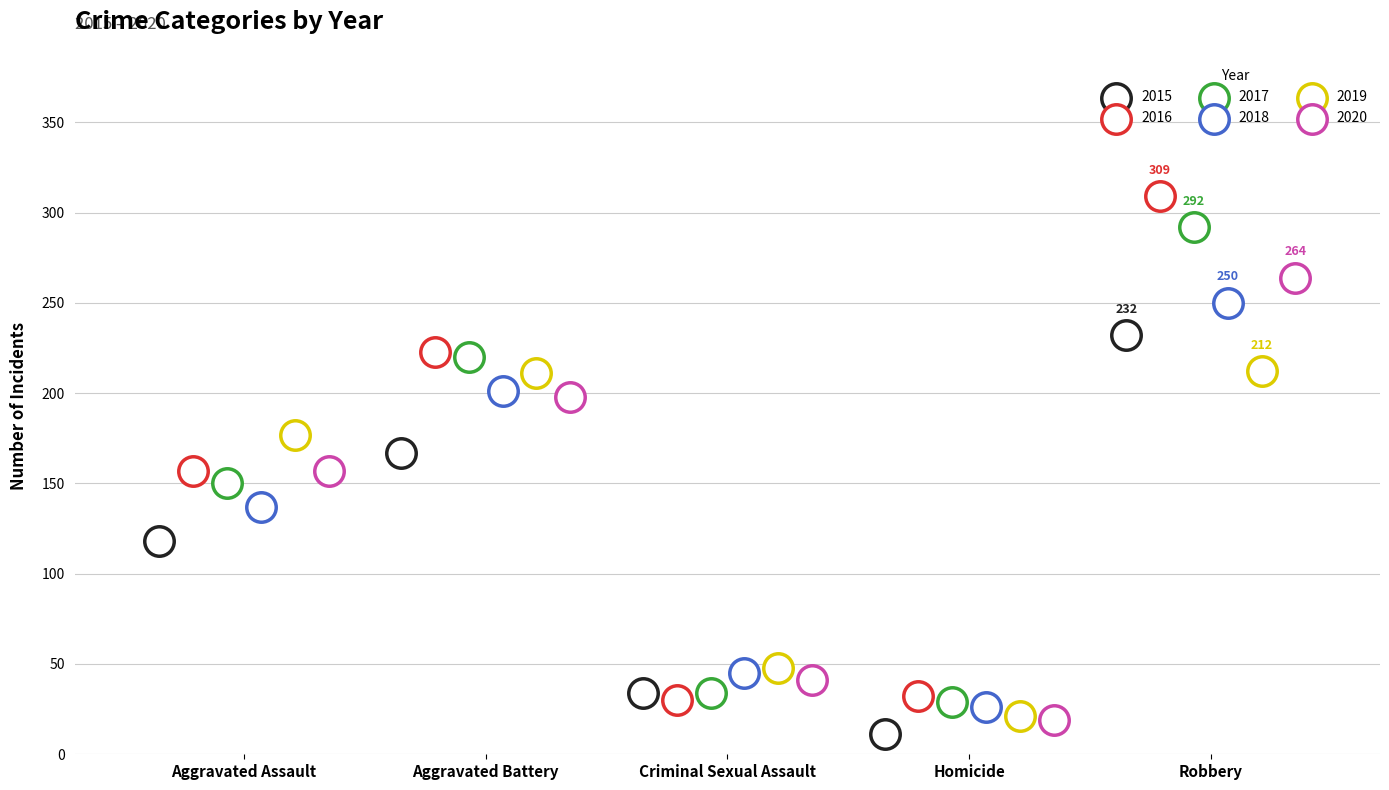

Is the value of 2020 at Homicide greater than the value of 2015 at Criminal Sexual Assault?

No